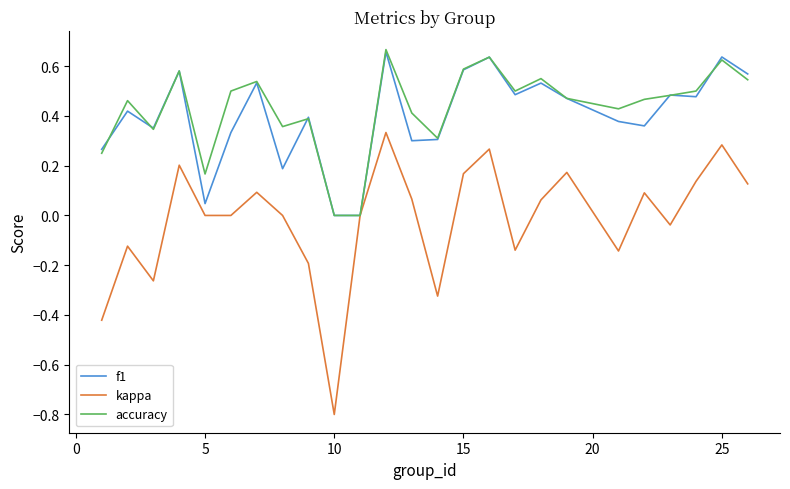

Which series has the widest spread of values?

kappa